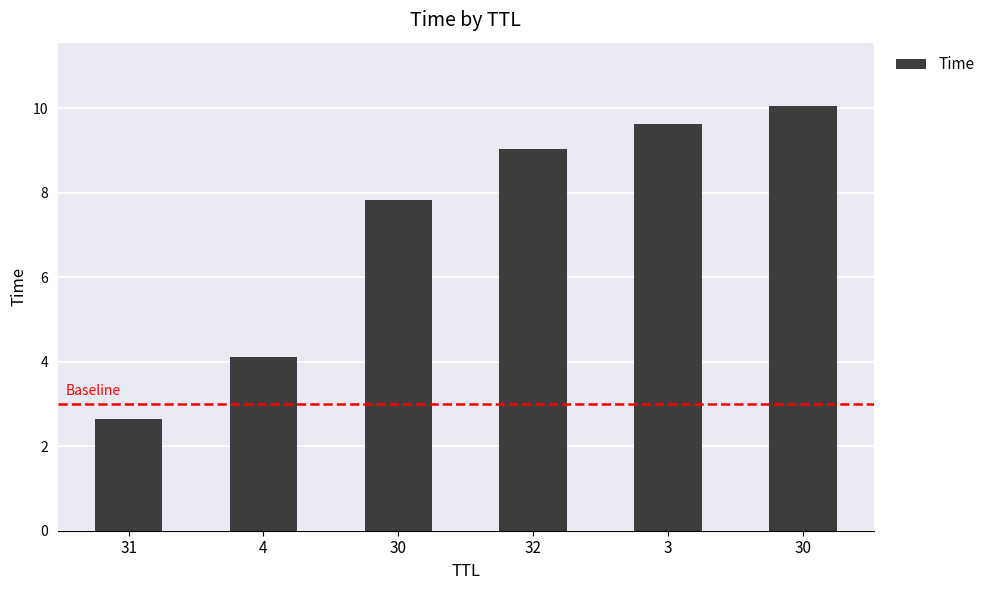

How many distinct data groups are displayed?

1